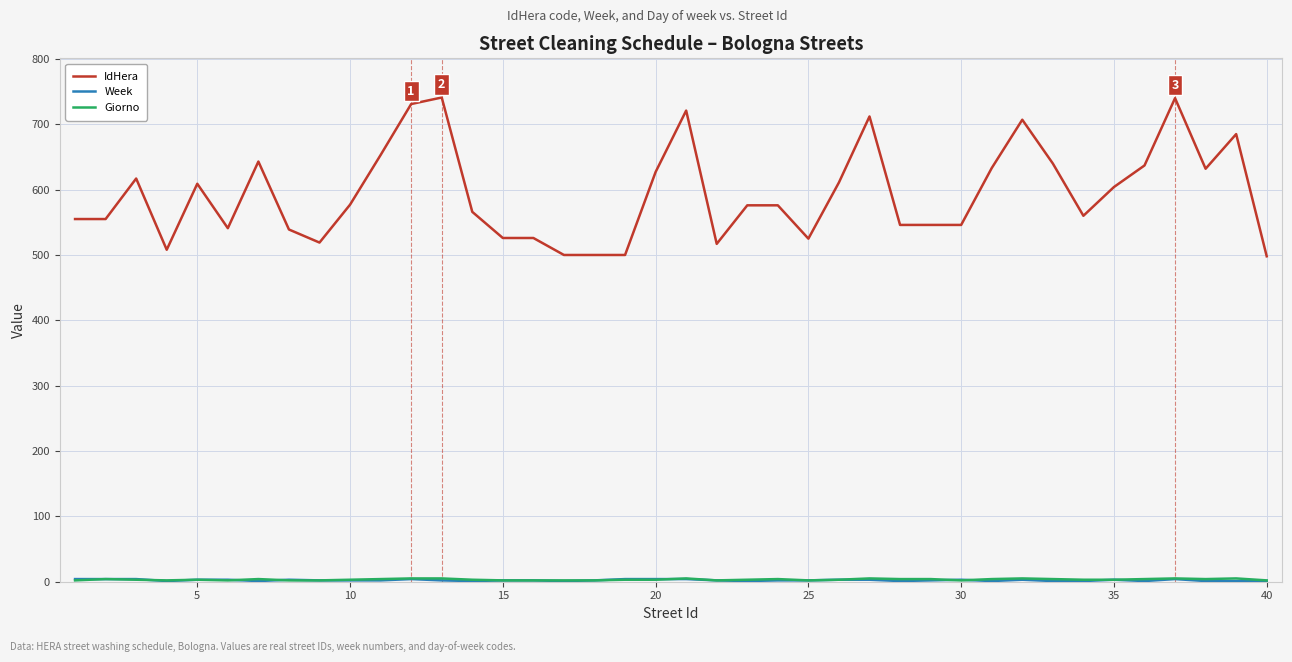

Which series has the largest total across all categories?

IdHera